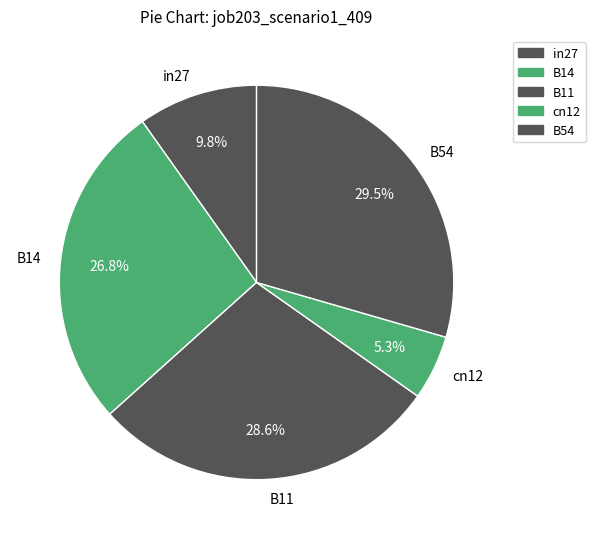

Is there any slice that represents more than half of the pie?

No